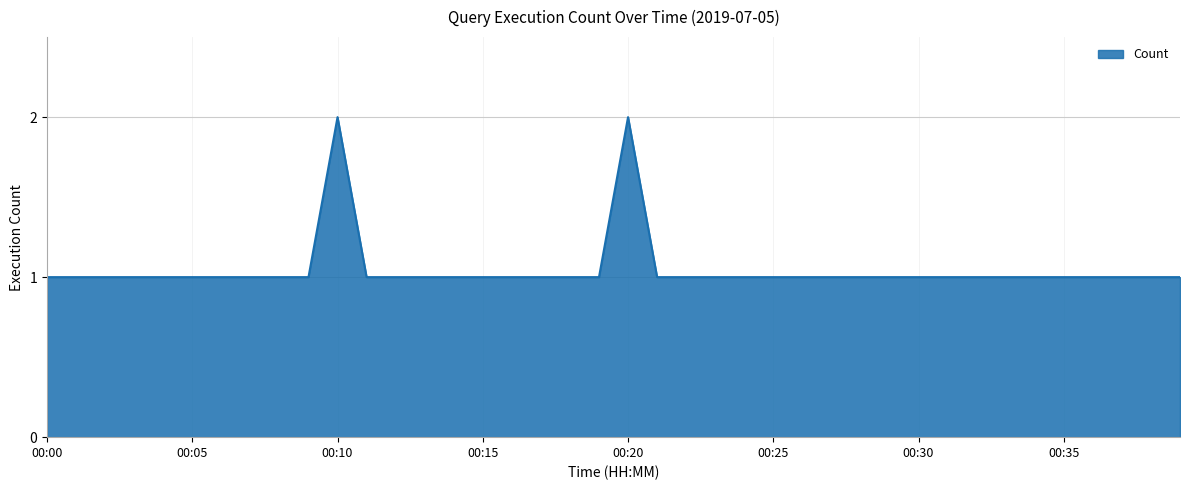

The chart shows a value of 1 at 00:35. True or false?

True